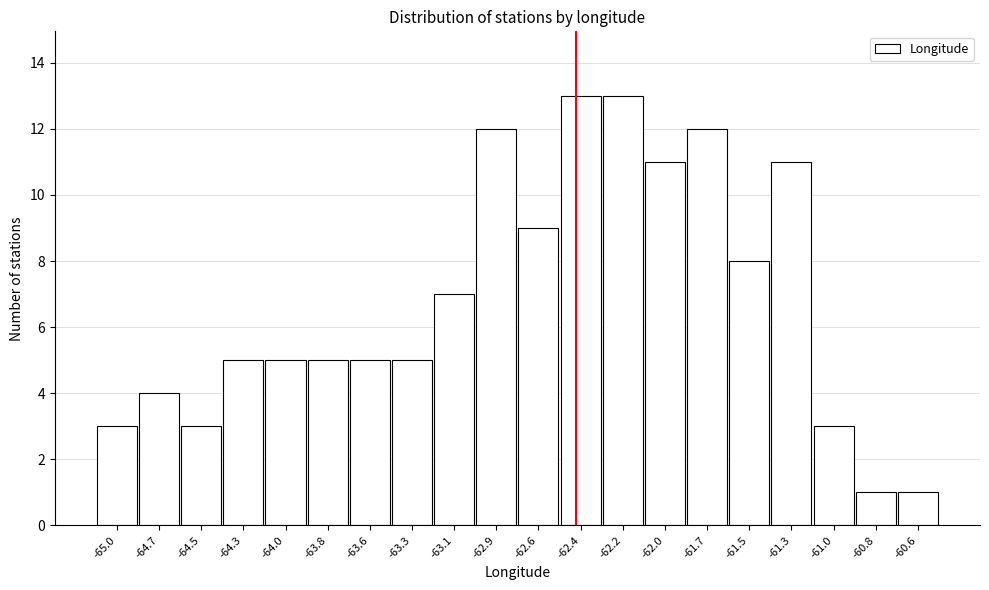

Reading right to left, transcribe all the data shown in this chart.

-60.6=1	-60.8=1	-61.0=3	-61.3=11	-61.5=8	-61.7=12	-62.0=11	-62.2=13	-62.4=13	-62.6=9	-62.9=12	-63.1=7	-63.3=5	-63.6=5	-63.8=5	-64.0=5	-64.3=5	-64.5=3	-64.7=4	-65.0=3